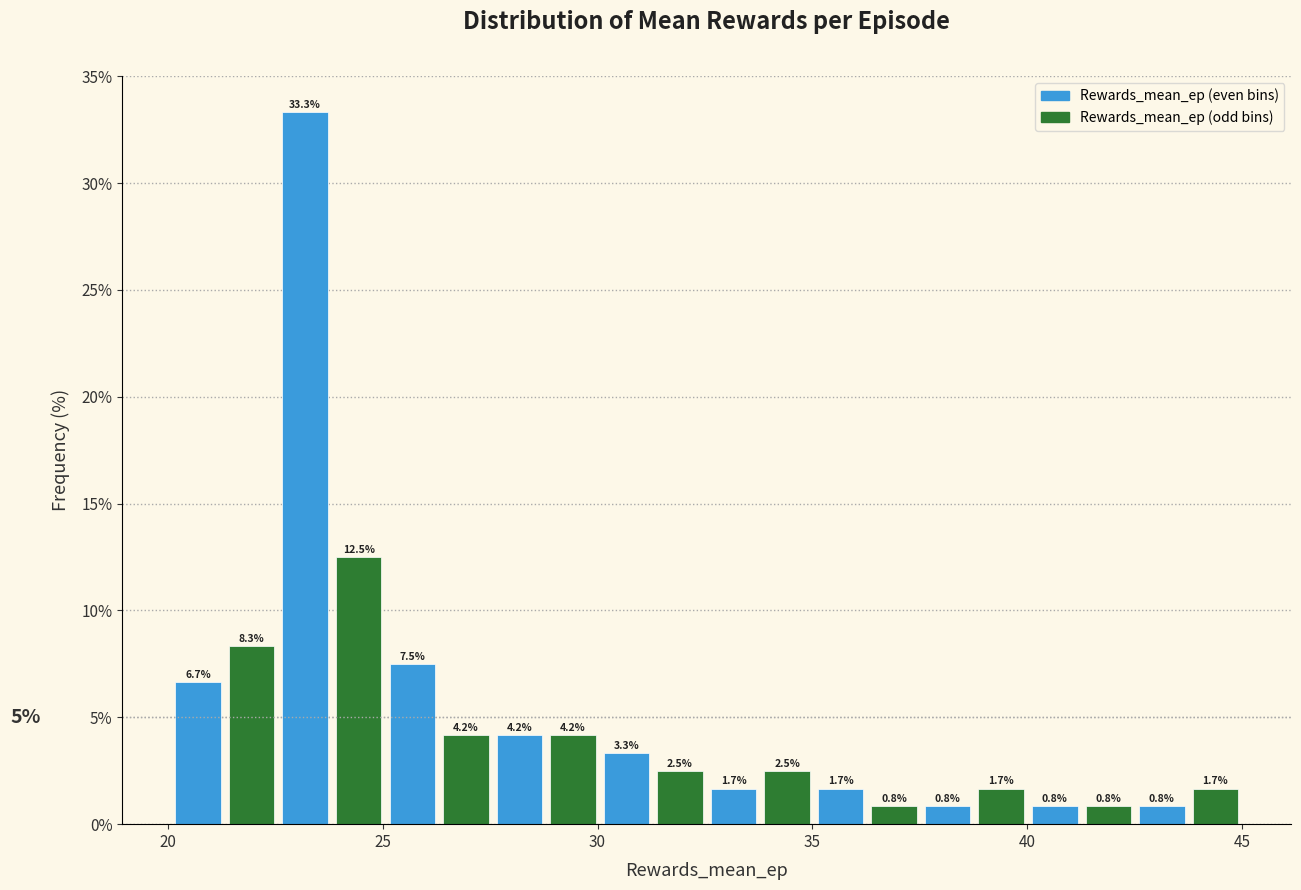

Read against the x-axis, roughly where is the centre of the tallest bar?

23.0